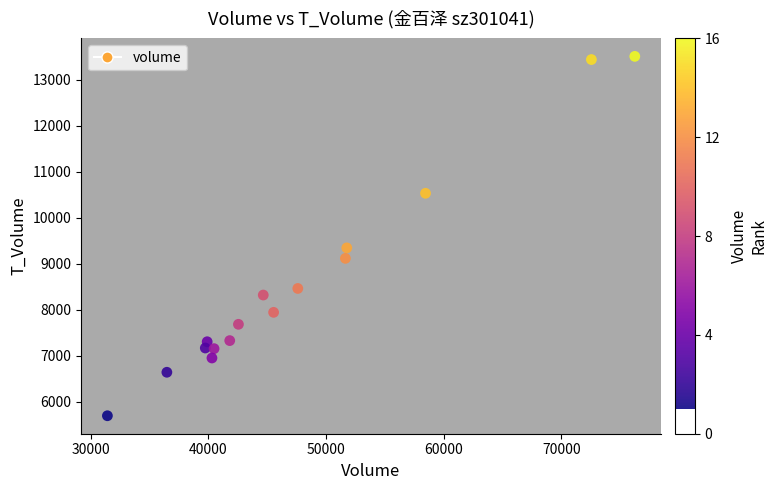

What Y value in the scatter plot is closest to 9602?

9346